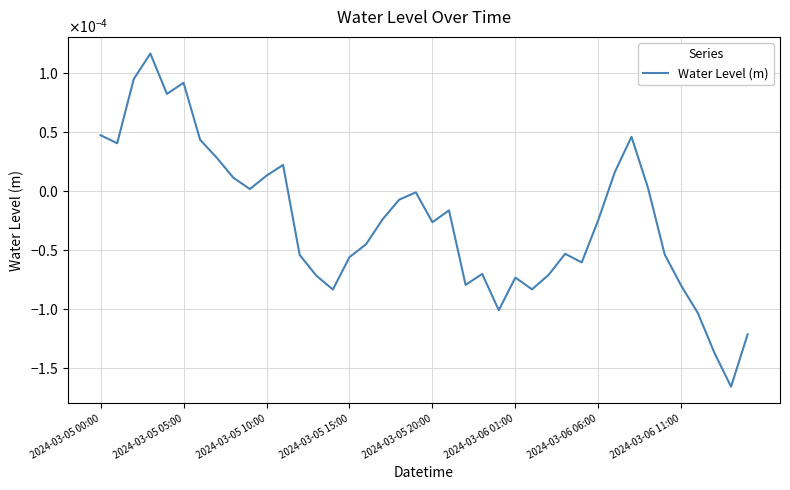

Does the chart display data point markers on the line(s)?

No